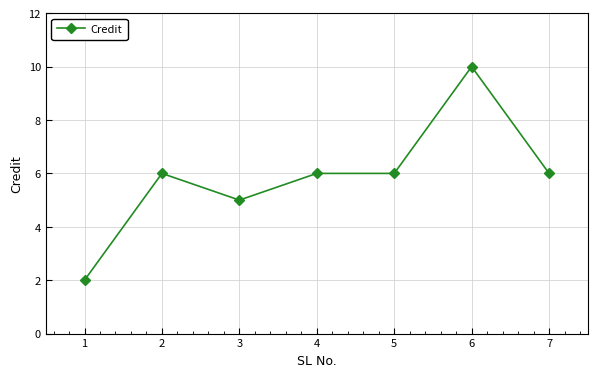

What is the value of the 4th point from the left?

6